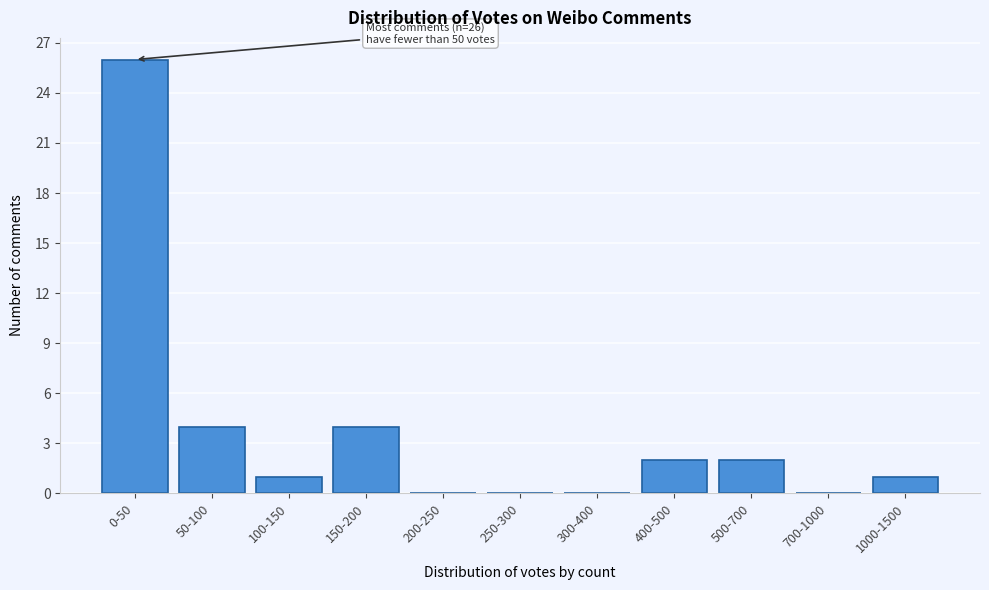

Reading right to left, list all the values displayed in this chart.

1000-1500=1	700-1000=0	500-700=2	400-500=2	300-400=0	250-300=0	200-250=0	150-200=4	100-150=1	50-100=4	0-50=26